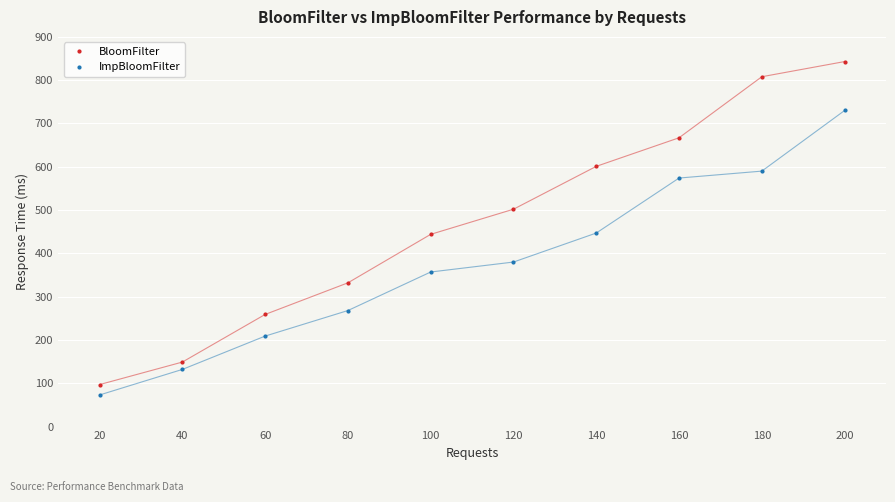

Reading left to right, list all the values displayed in this chart.

BloomFilter: 97	149	259	332	444	502	601	667	808	843
ImpBloomFilter: 73	132	209	268	357	380	447	574	590	730